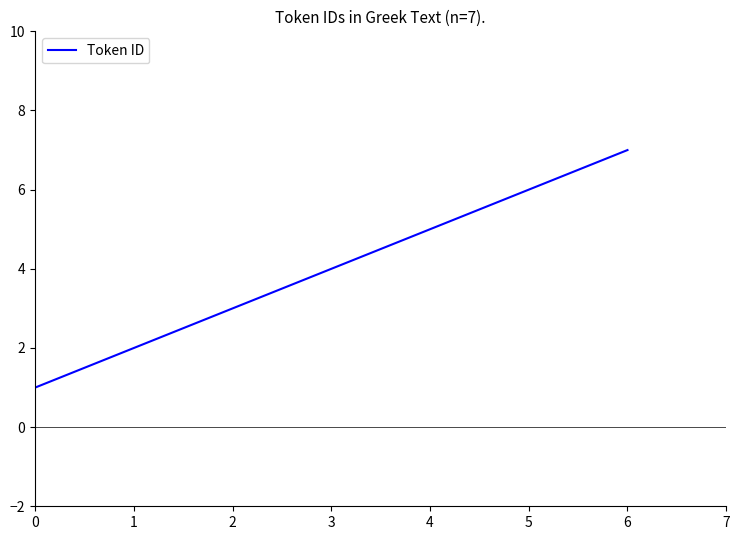

Reading right to left, list all the values displayed in this chart.

7	6	5	4	3	2	1